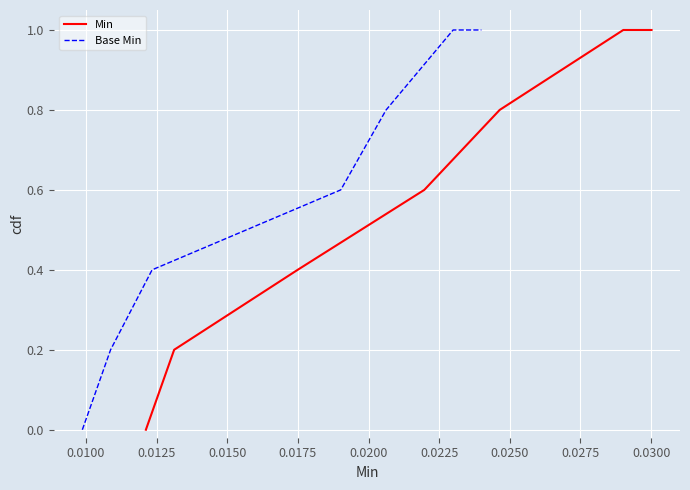

Reading right to left, extract all data points from this chart.

Min: 1.0	1.0	0.8	0.6	0.4	0.2	0.0
Base Min: 1.0	1.0	0.8	0.6	0.4	0.2	0.0